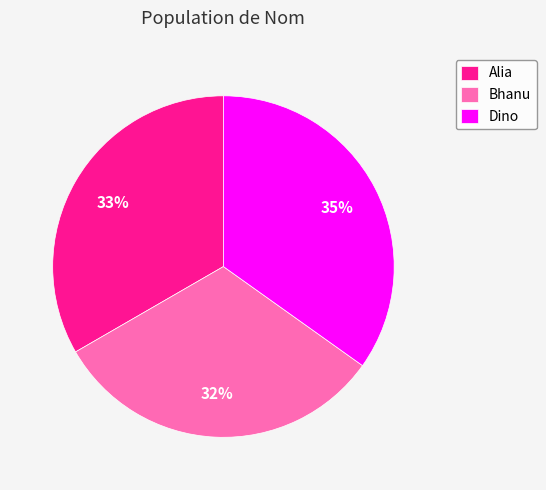

To the nearest percent, what portion does Dino represent?

35%